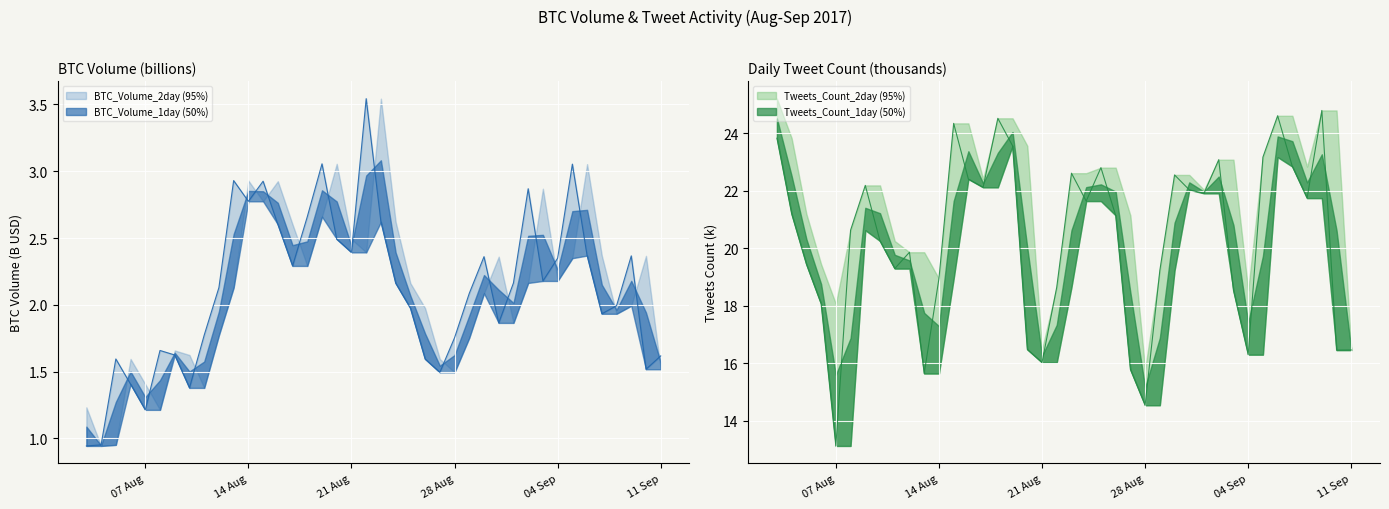

Which category has the highest value in the Tweets_Count_1day series?

2017-09-09